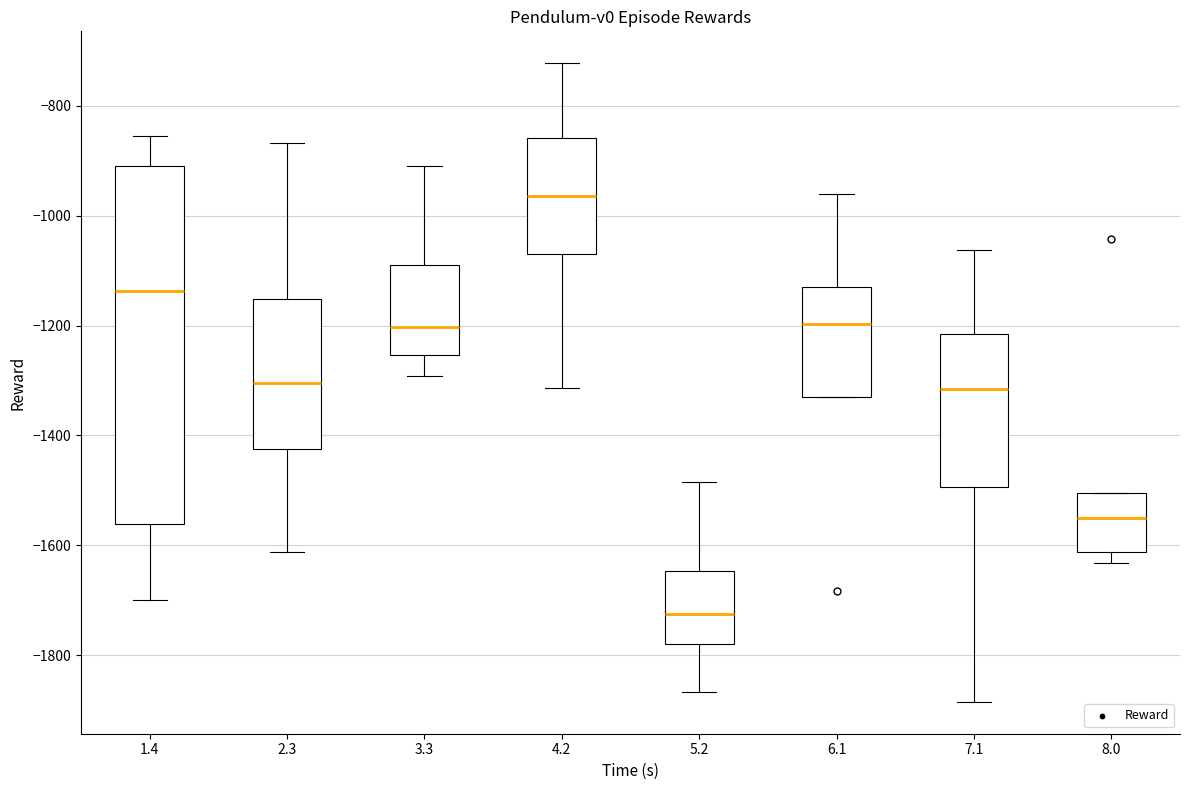

Reading left to right, transcribe this box plot: for each box, give where its median line is, the range the box spans, and where its two whiskers end, as read against the y-axis. The values are not printed on the chart, so give them approximately, as read against the axis.

1.4: median -1140, box -1560 to -900, whiskers -1700 to -860
2.3: median -1300, box -1420 to -1160, whiskers -1620 to -860
3.3: median -1200, box -1260 to -1080, whiskers -1300 to -900
4.2: median -960, box -1060 to -860, whiskers -1320 to -720
5.2: median -1720, box -1780 to -1640, whiskers -1860 to -1480
6.1: median -1200, box -1320 to -1120, whiskers -1320 to -960
7.1: median -1320, box -1500 to -1220, whiskers -1880 to -1060
8.0: median -1560, box -1620 to -1500, whiskers -1640 to -1500